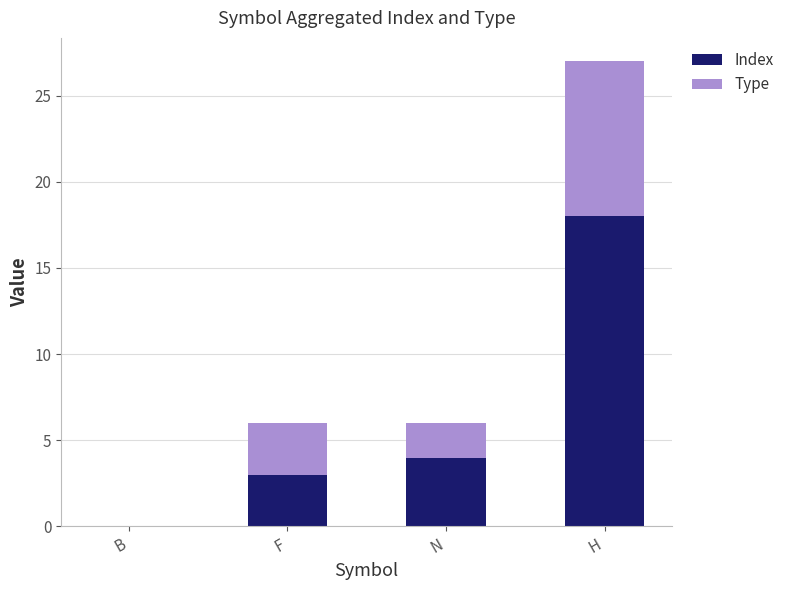

True or false: Index has a value of 3 at F.

True